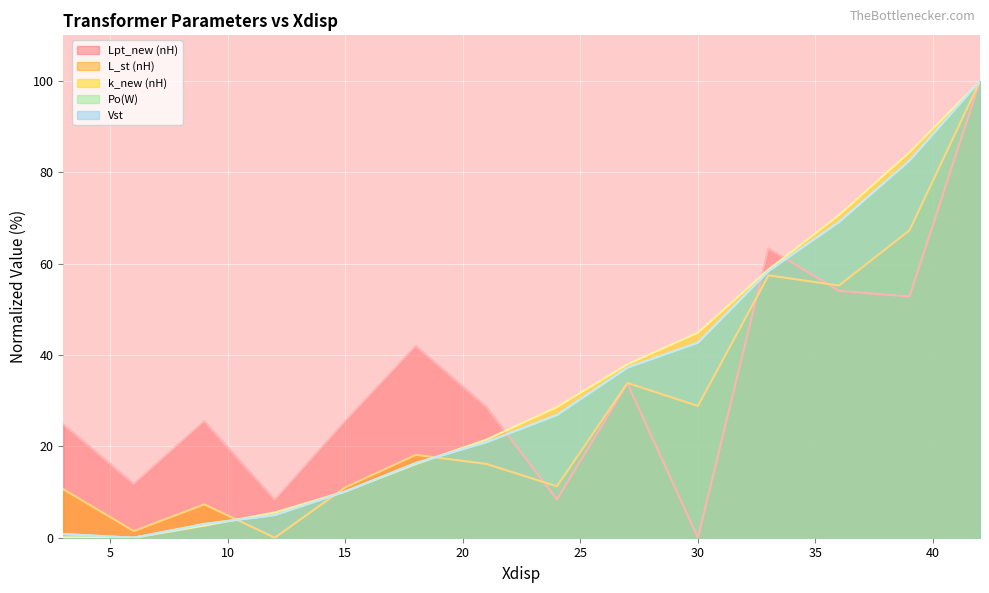

Count the number of categories in the chart.

14